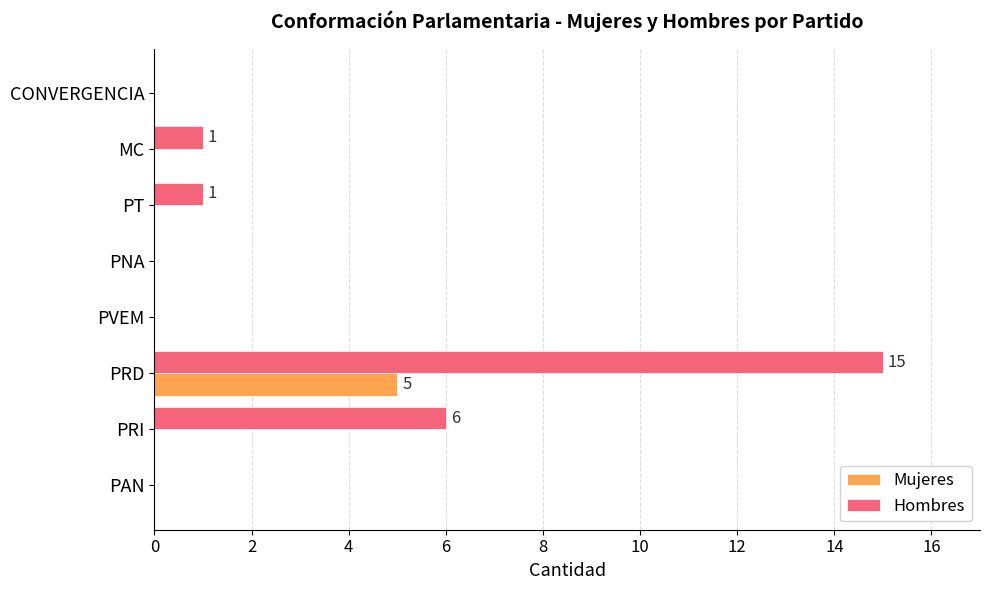

Which category has the highest value in the Mujeres series?

PRD